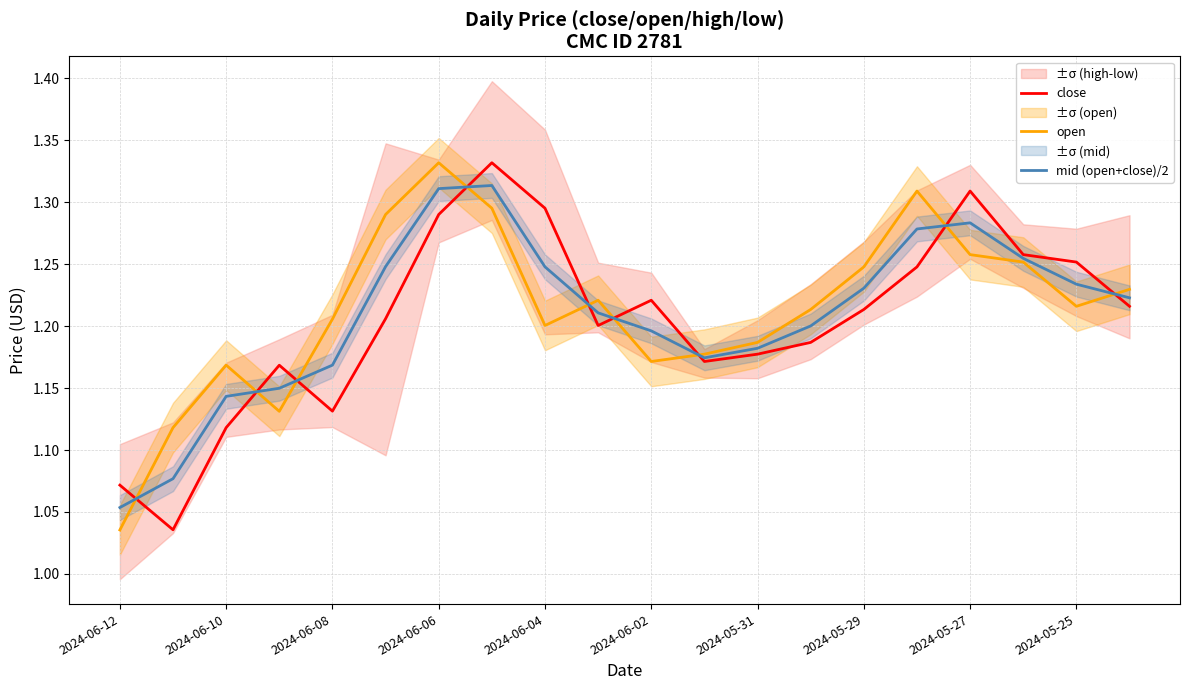

The value of close at 2024-05-27 is 2.2. True or false?

False